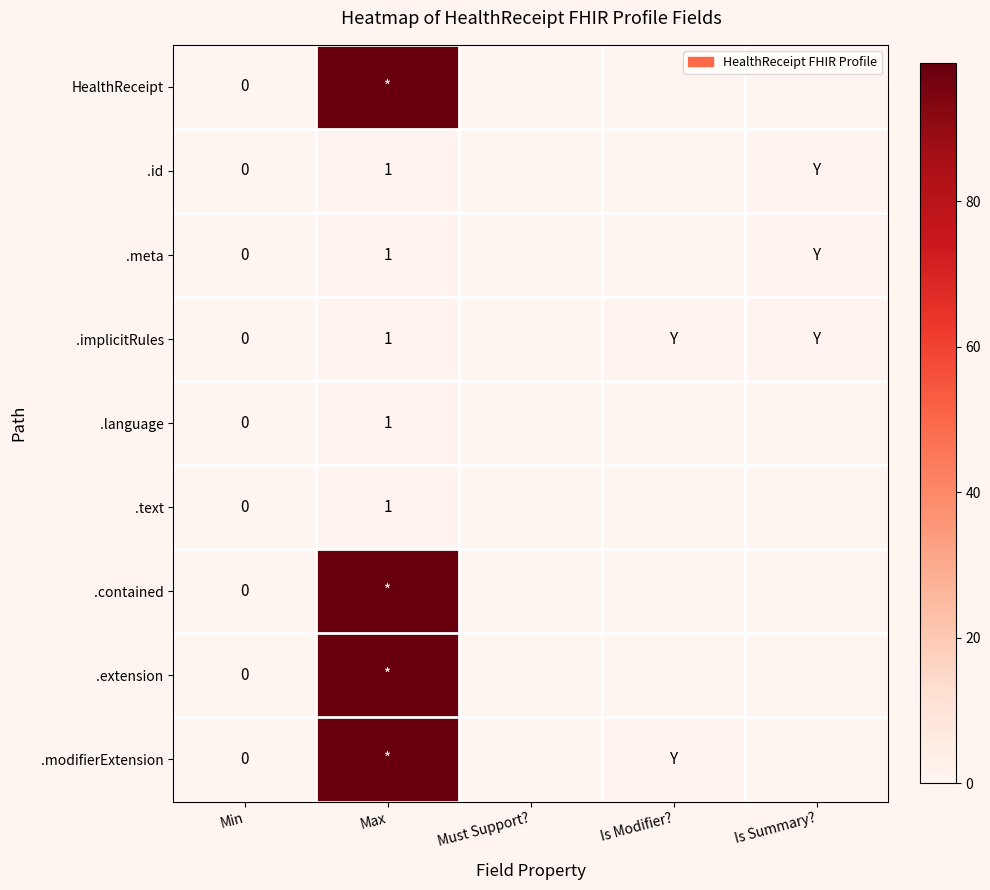

The value of .meta at Max is 1. True or false?

True